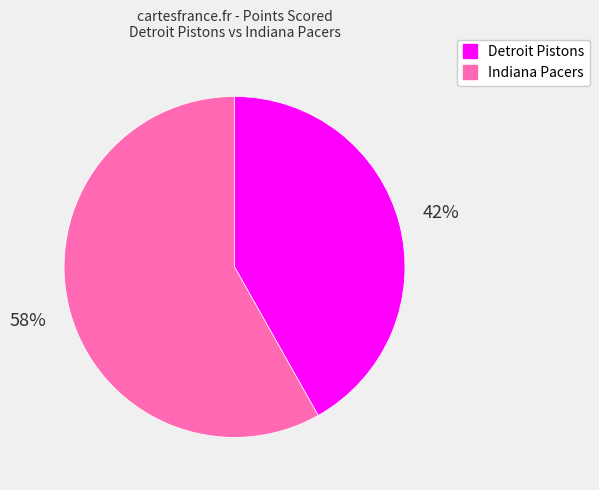

The Indiana Pacers slice represents 58% of the pie. True or false?

True